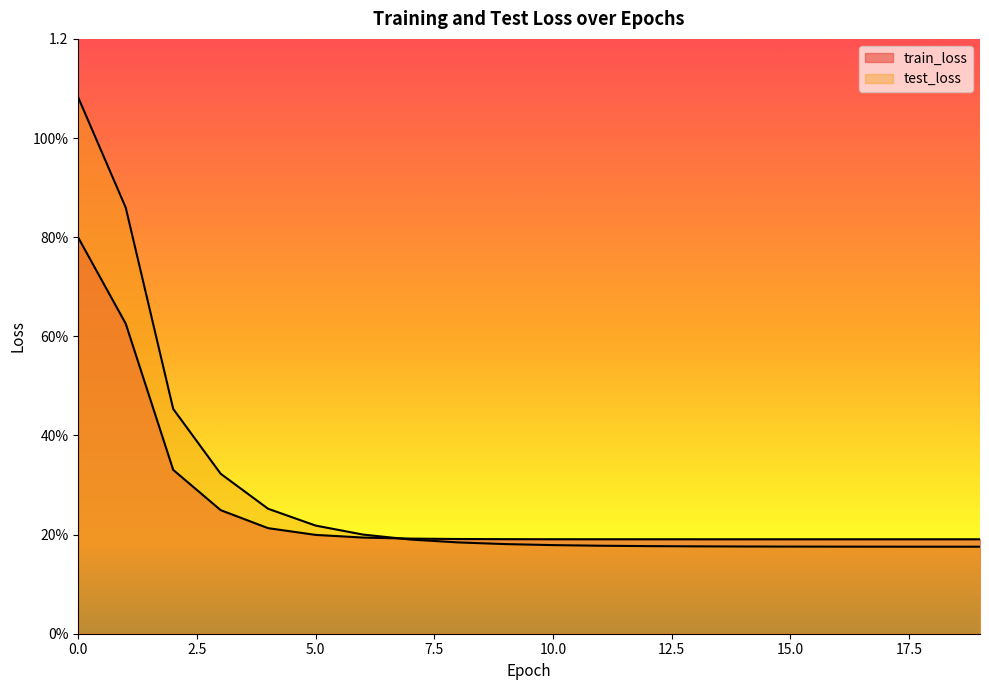

What value does the train_loss series have at 15?

0.2